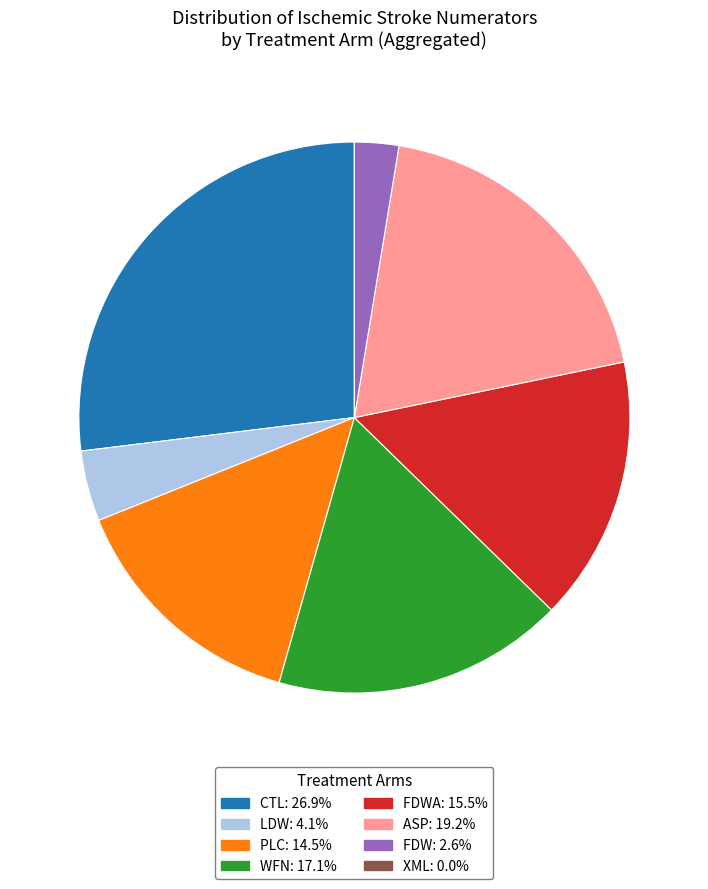

Does any single category account for the majority?

No